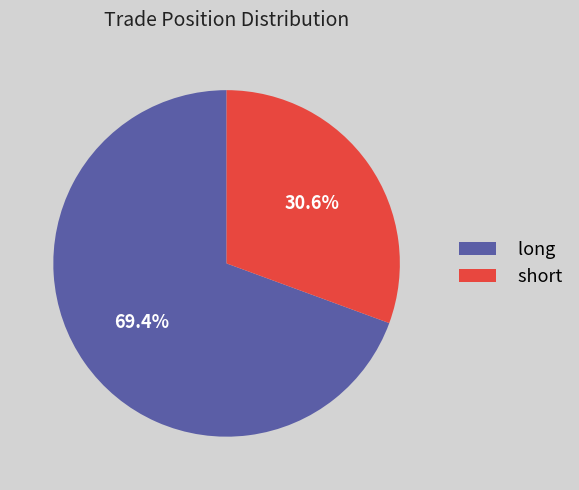

How many slices are in this pie chart?

2